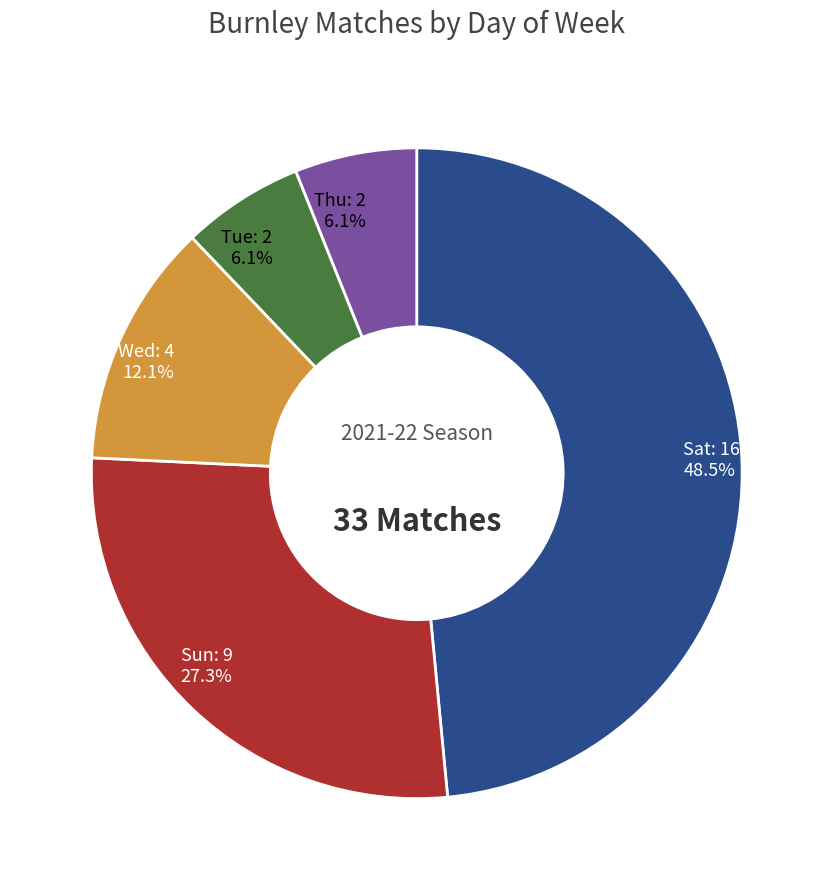

Is there a majority slice in this chart?

No